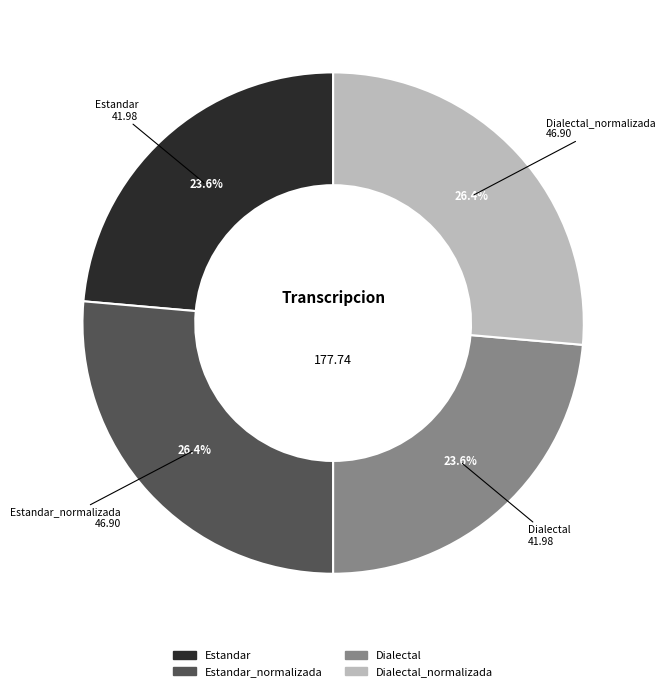

Is there any slice that represents more than half of the pie?

No